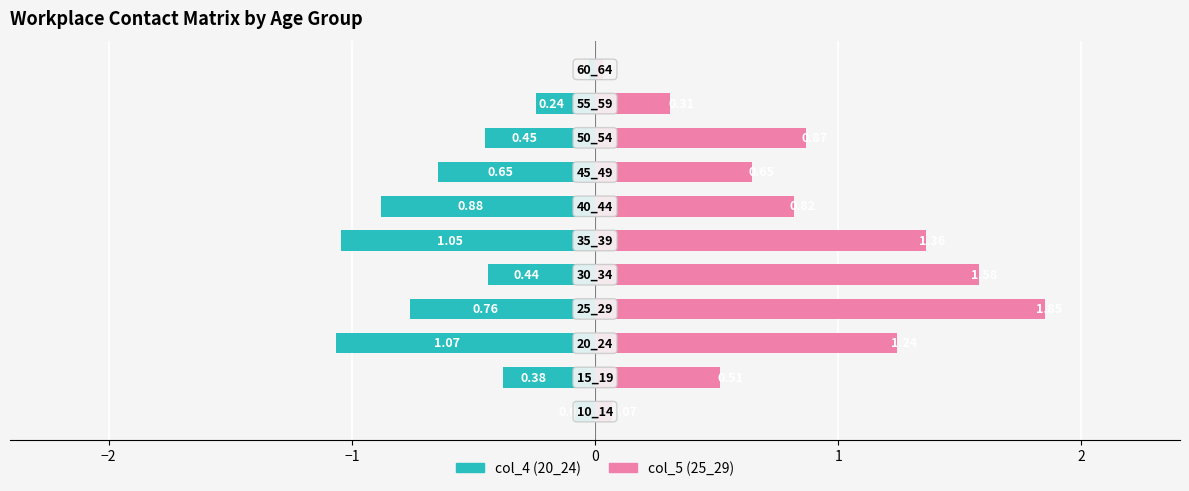

What is the average value of the col_4 (20_24) series?

-0.5